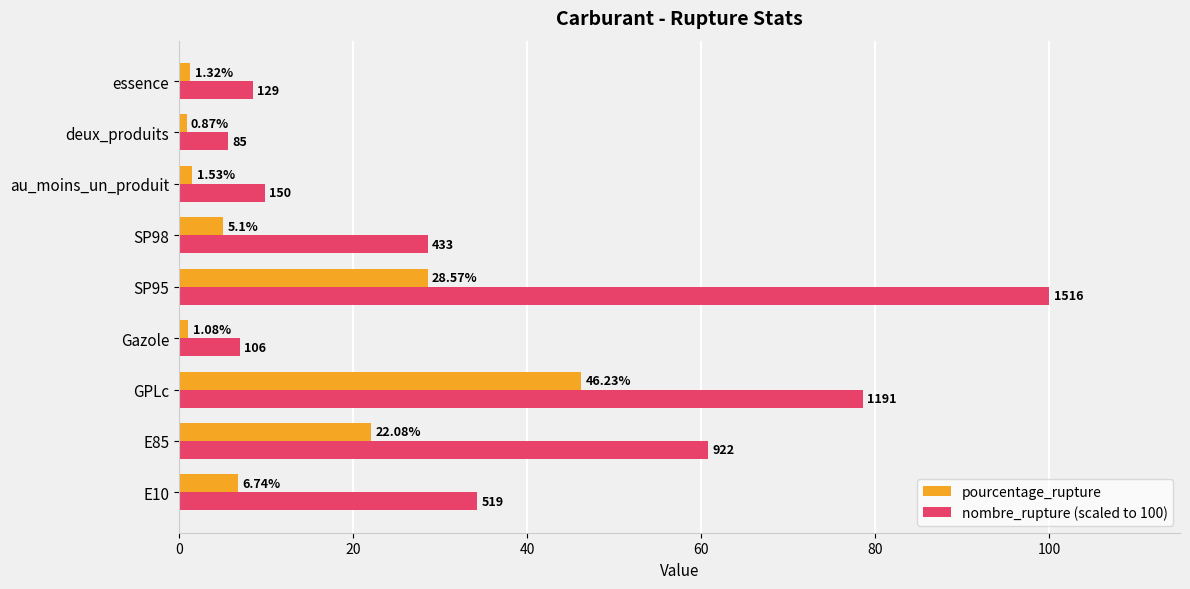

Between E10 and essence, which series saw the biggest shift?

nombre_rupture (scaled to 100)